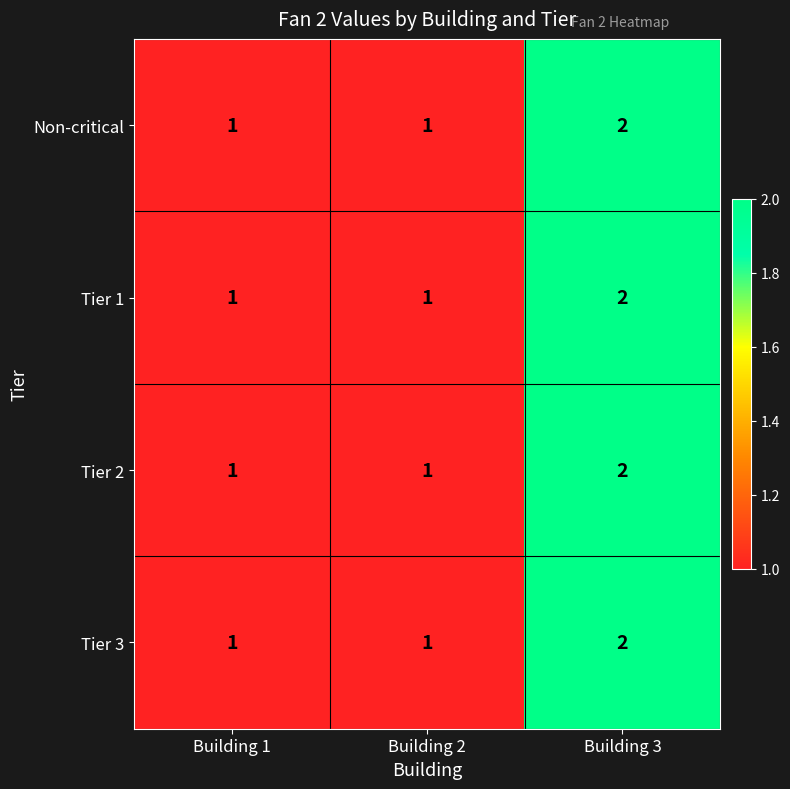

Reading left to right, list all the values displayed in this chart.

Non-critical: Building 1=1	Building 2=1	Building 3=2
Tier 1: Building 1=1	Building 2=1	Building 3=2
Tier 2: Building 1=1	Building 2=1	Building 3=2
Tier 3: Building 1=1	Building 2=1	Building 3=2